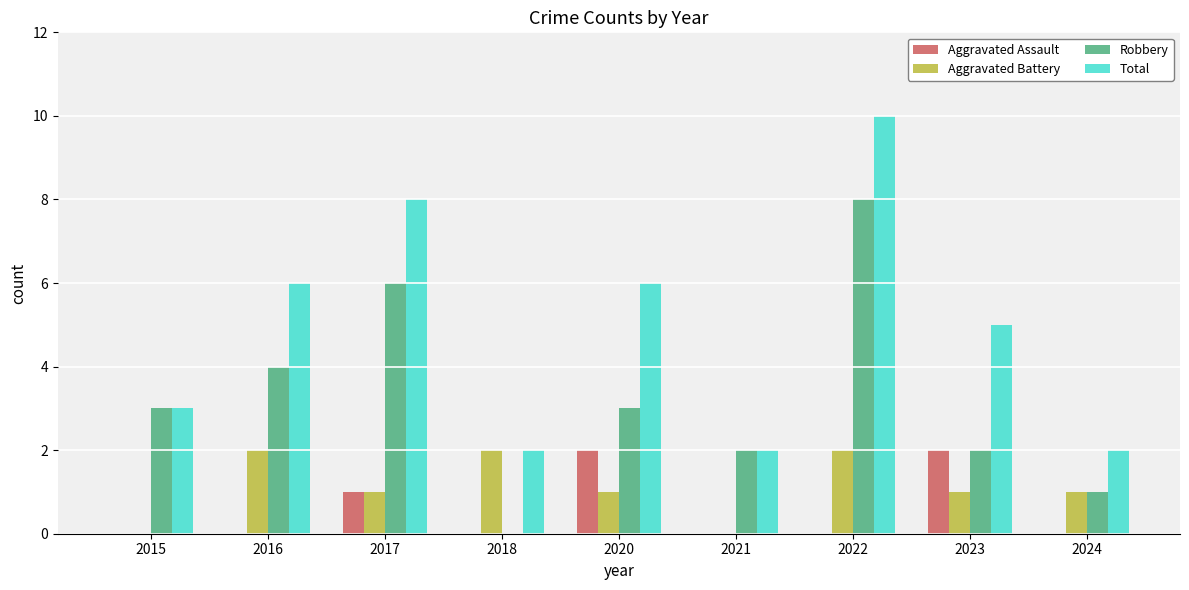

Which series changed the most between 2017 and 2023?

Robbery